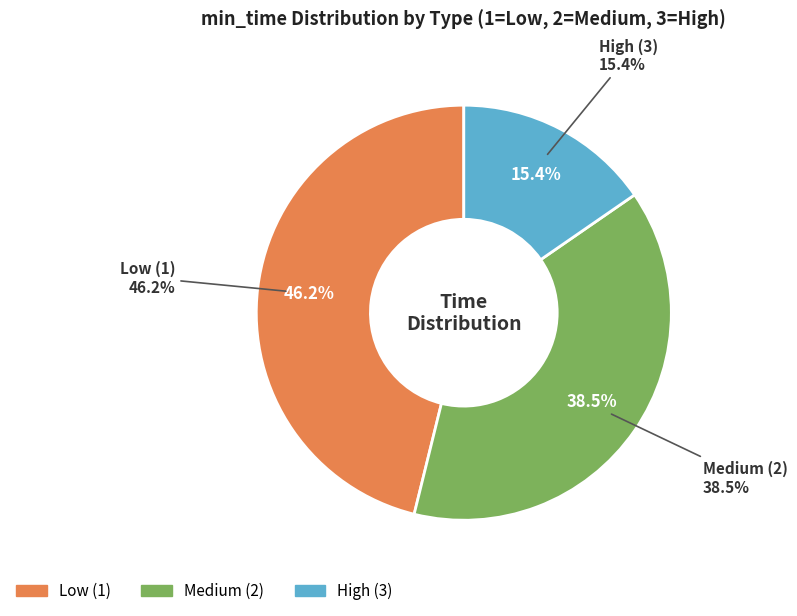

Between 3 and 1, which is larger?

1